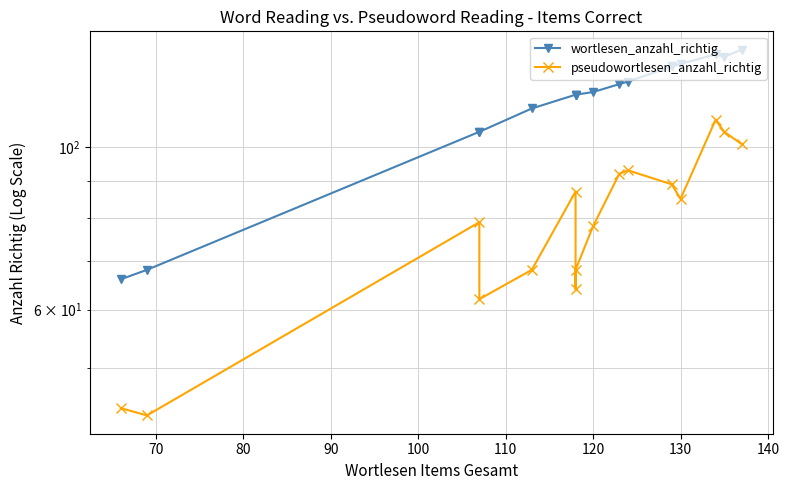

How many data points in pseudowortlesen_anzahl_richtig are above 85?

7